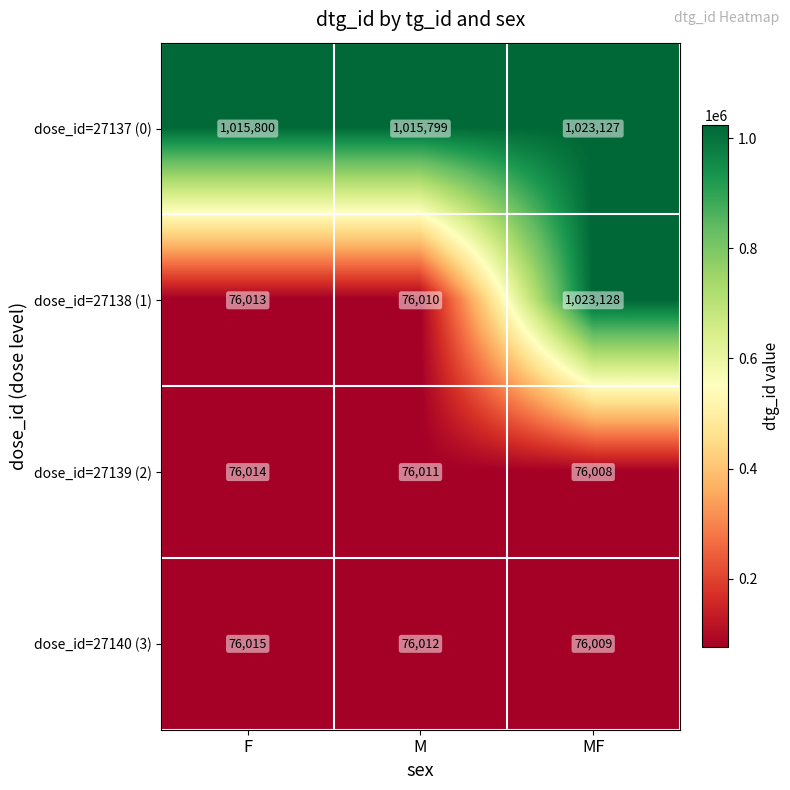

What is the approximate value of dose_id=27137 (0) at M?

1015799